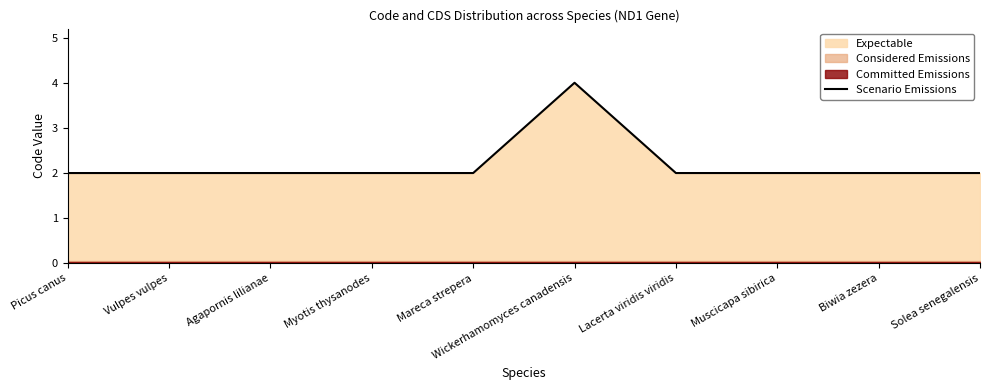

What is the approximate value at Myotis thysanodes?

2